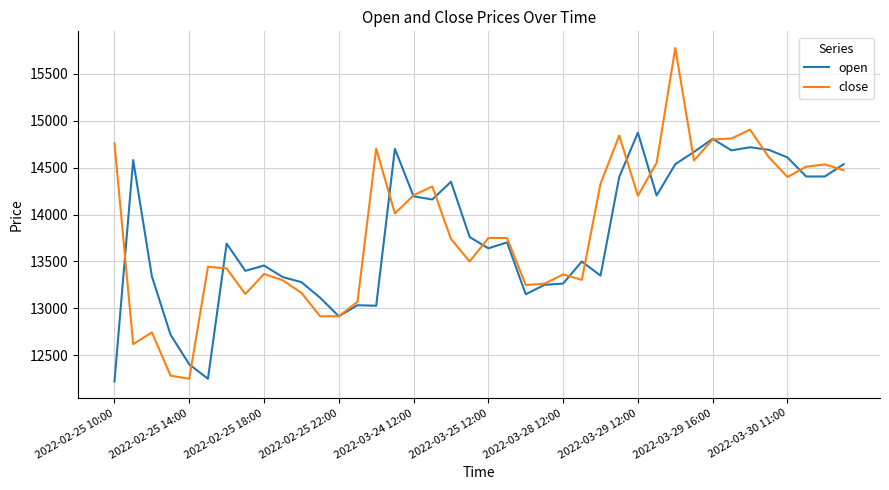

Which series has the largest range (max minus min)?

close